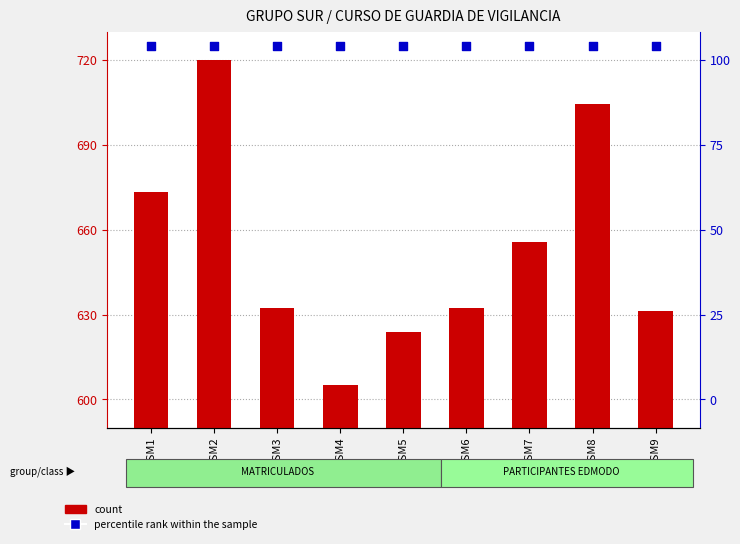

Is the value of percentile rank within the sample at GSM2 greater than the value of count at GSM9?

Yes